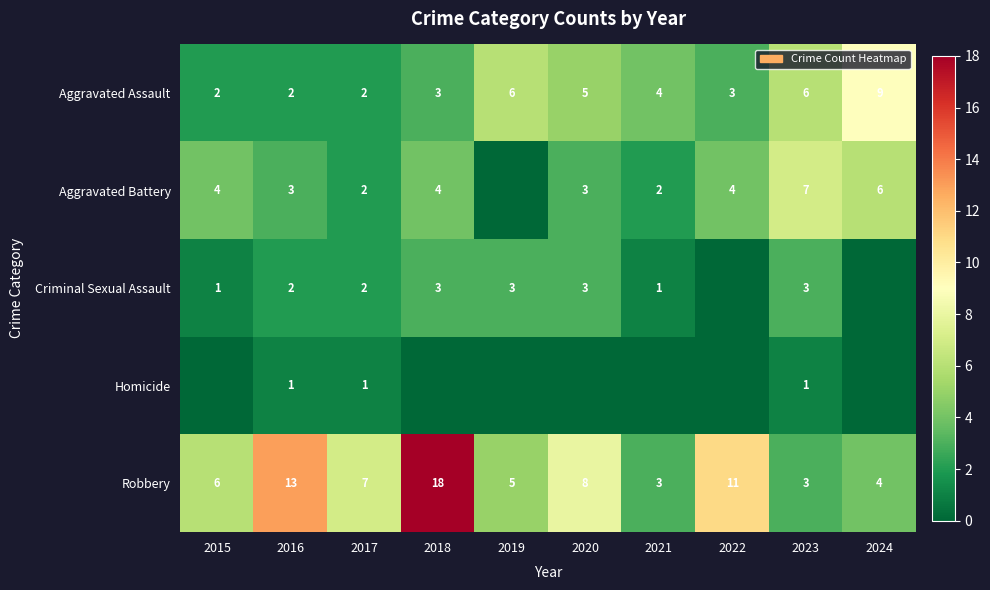

True or false: Aggravated Battery has a value of 11 at 2023.

False